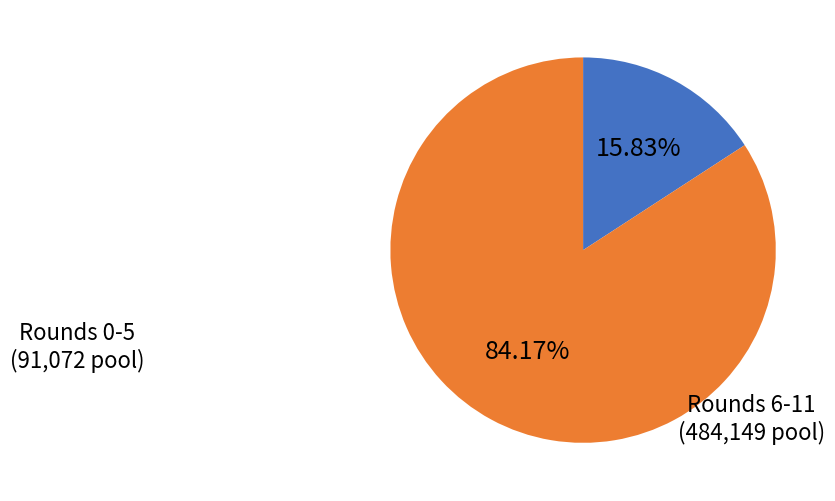

Count the number of slices in the pie.

2